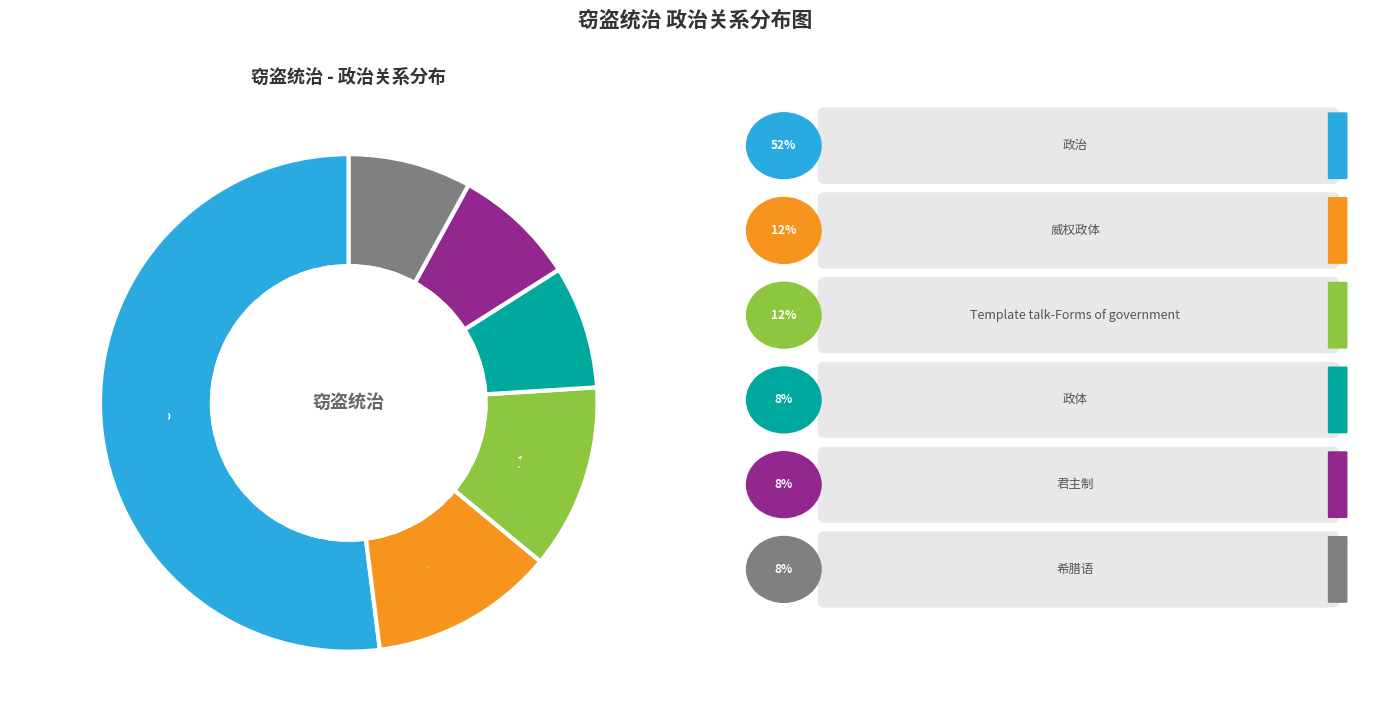

Does 希腊语 account for over 50% of the chart?

No